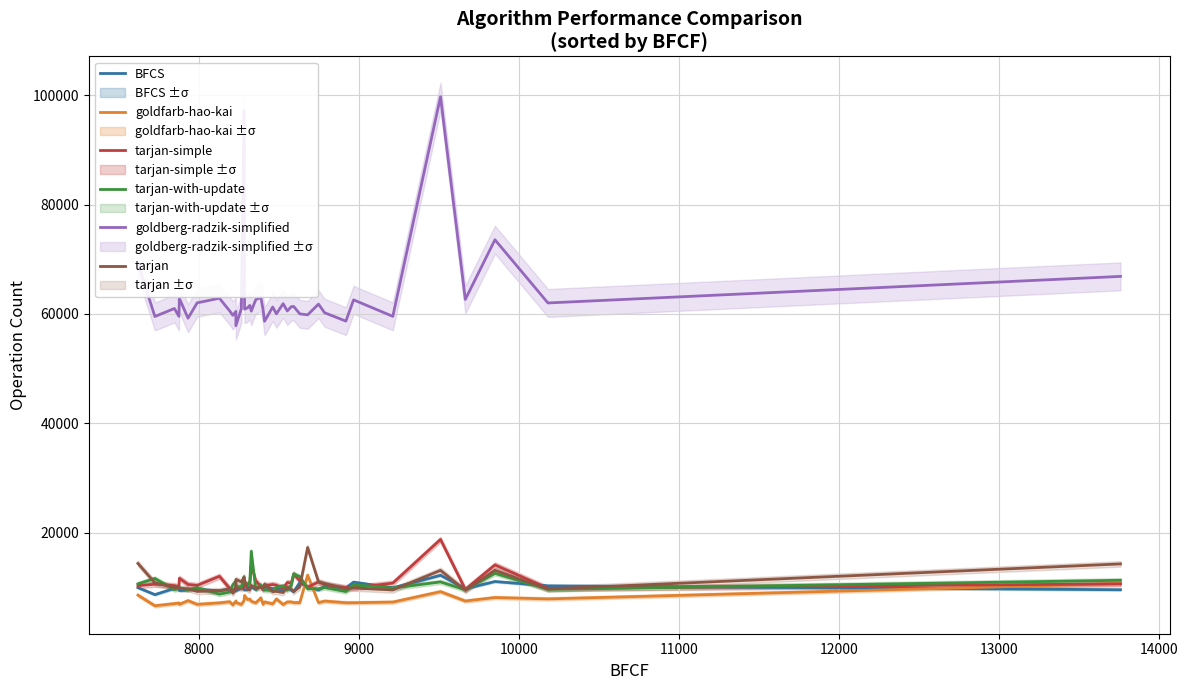

True or false: goldfarb-hao-kai and tarjan cross at least once.

False